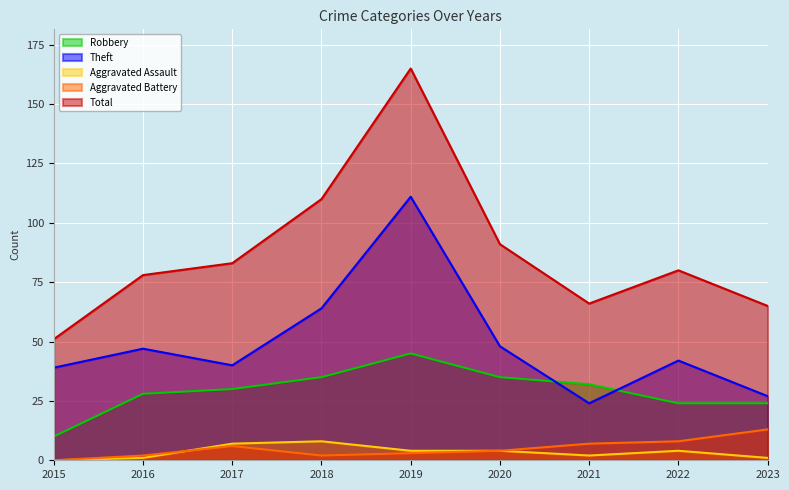

The value of Total at 2016 is 135. True or false?

False